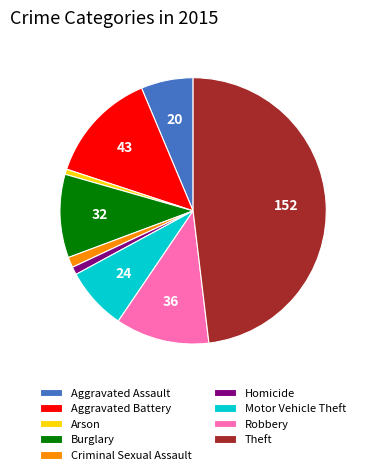

True or false: Theft accounts for 48% of the total.

True